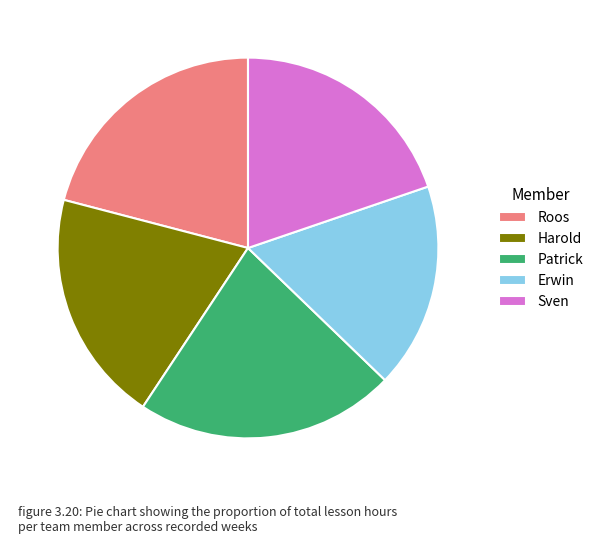

The Erwin slice represents 7% of the pie. True or false?

False